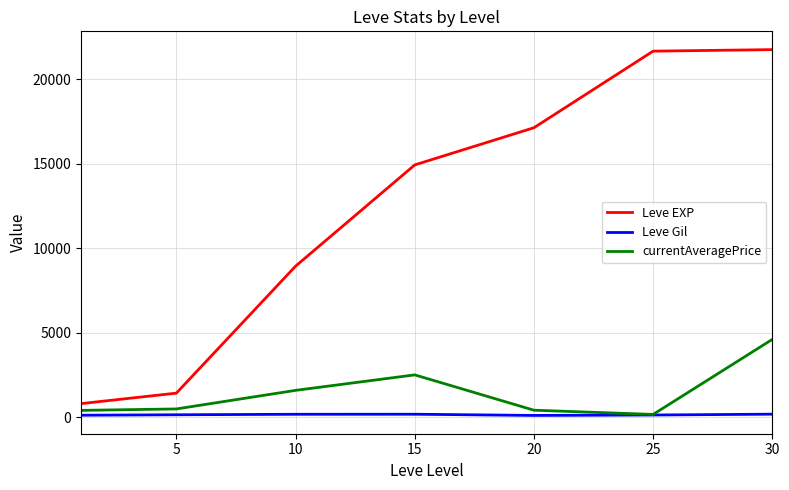

Which series has the largest total across all categories?

Leve EXP